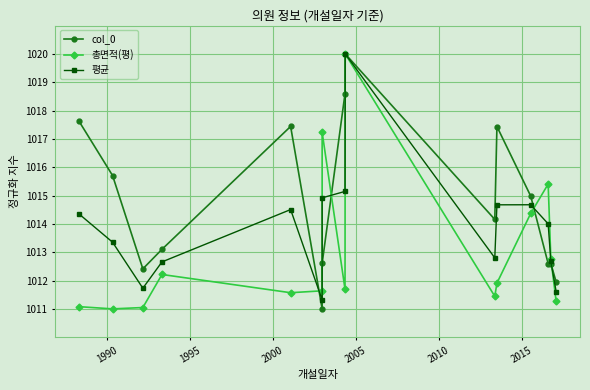

How many intersections are there between col_0 and 평균?

4